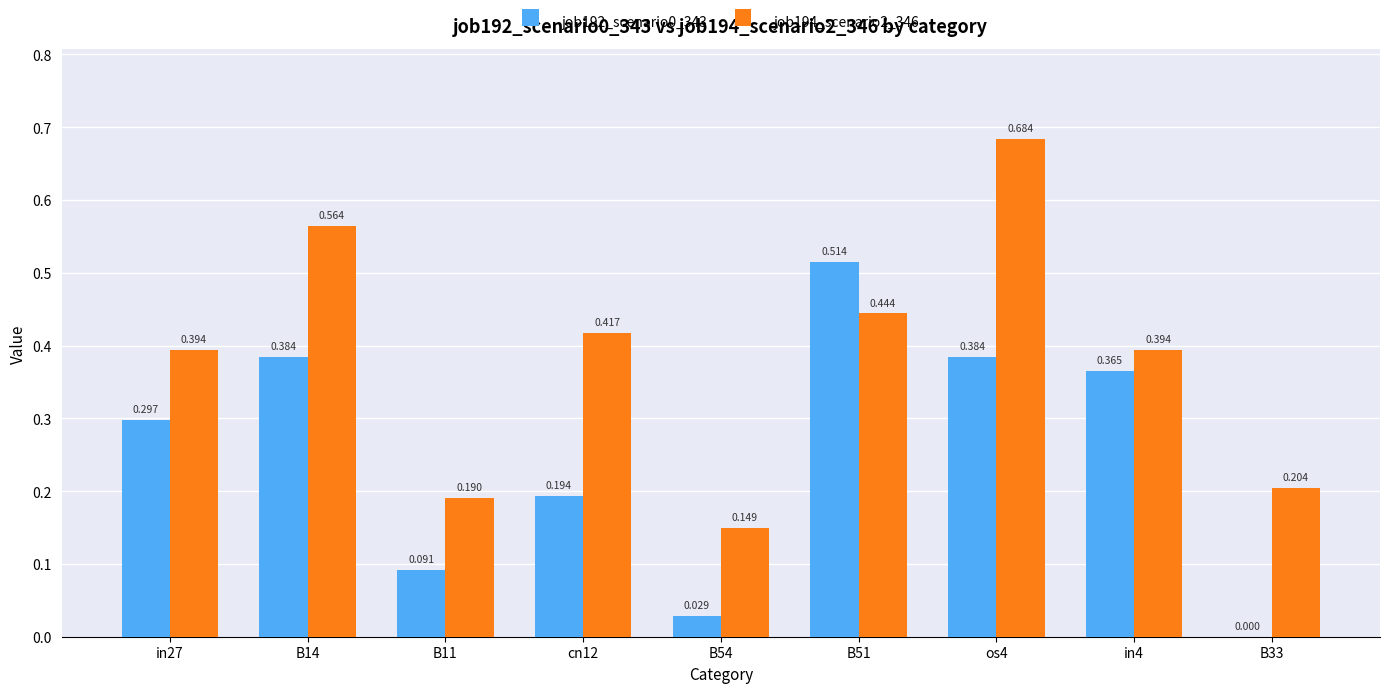

What is the difference between the job192_scenario0_343 values at B51 and cn12?

0.3